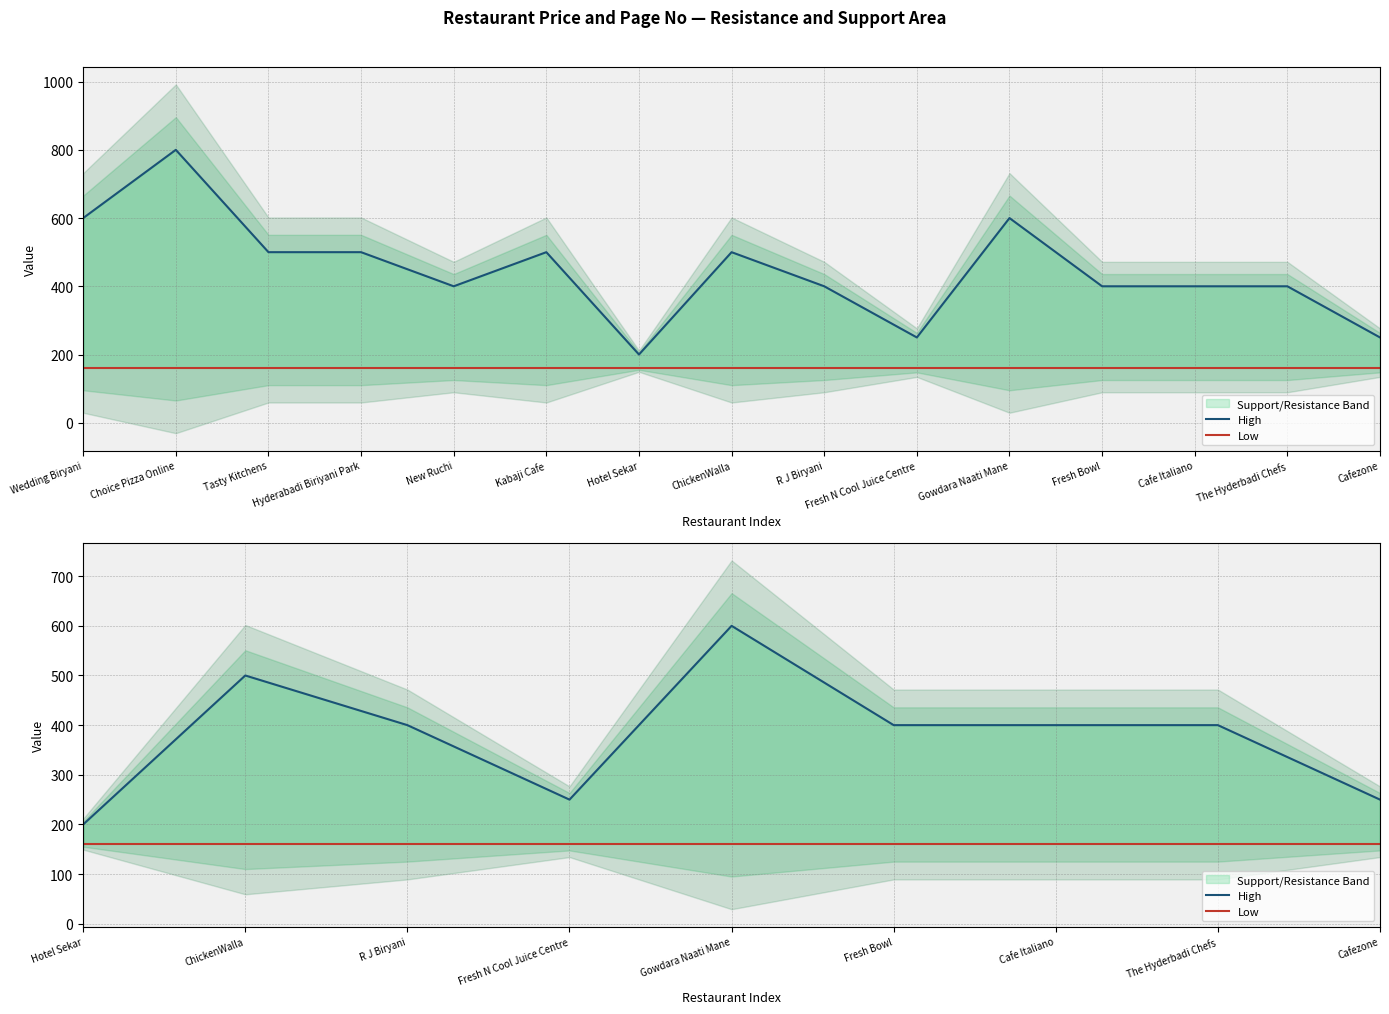

At which label does Low reach its peak?

Hotel Sekar